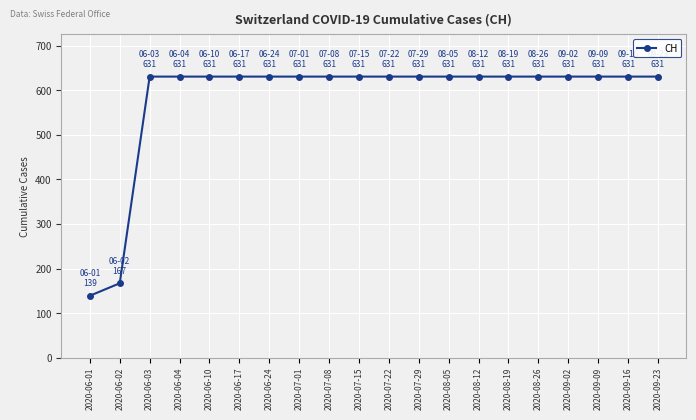

What position from the left is 2020-07-01?

8